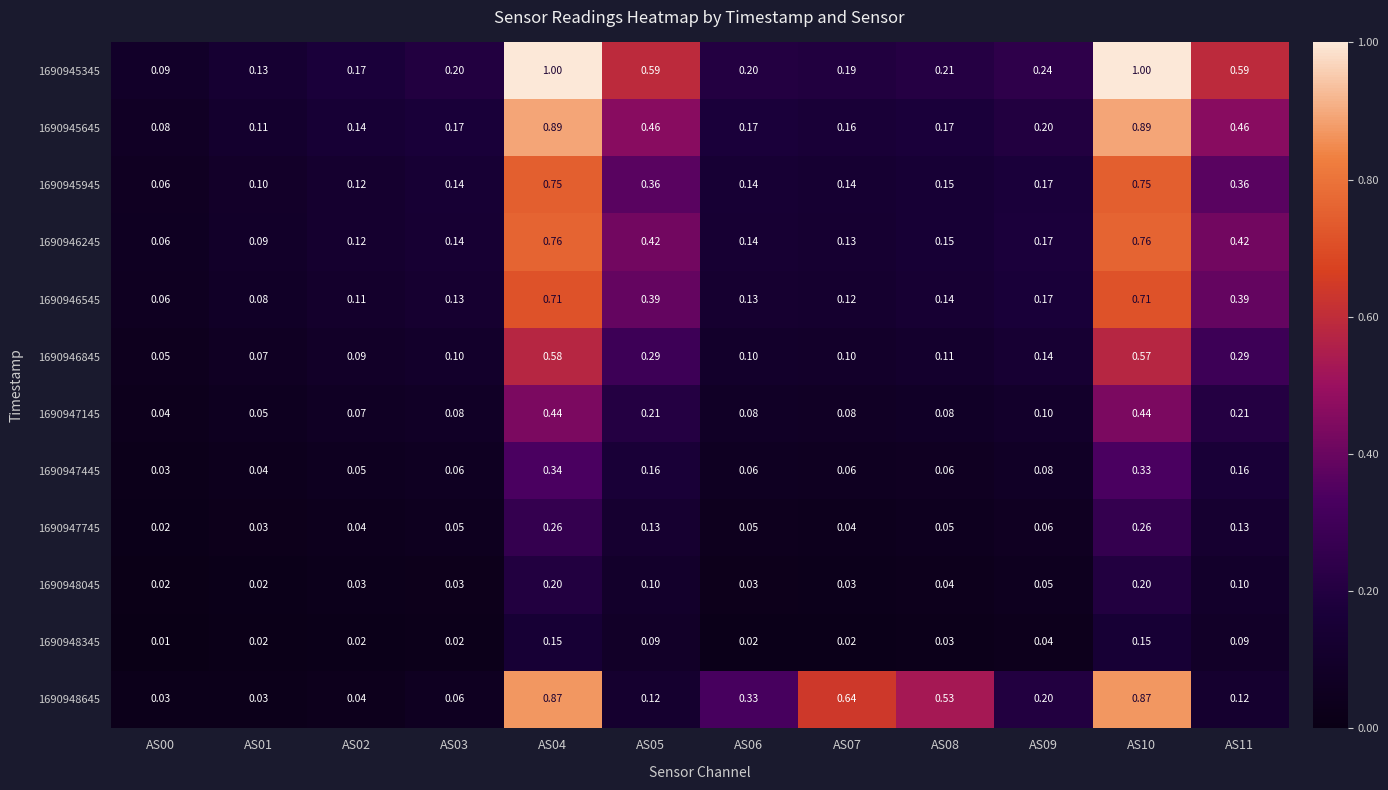

At how many categories does at least one series exceed 0?

12